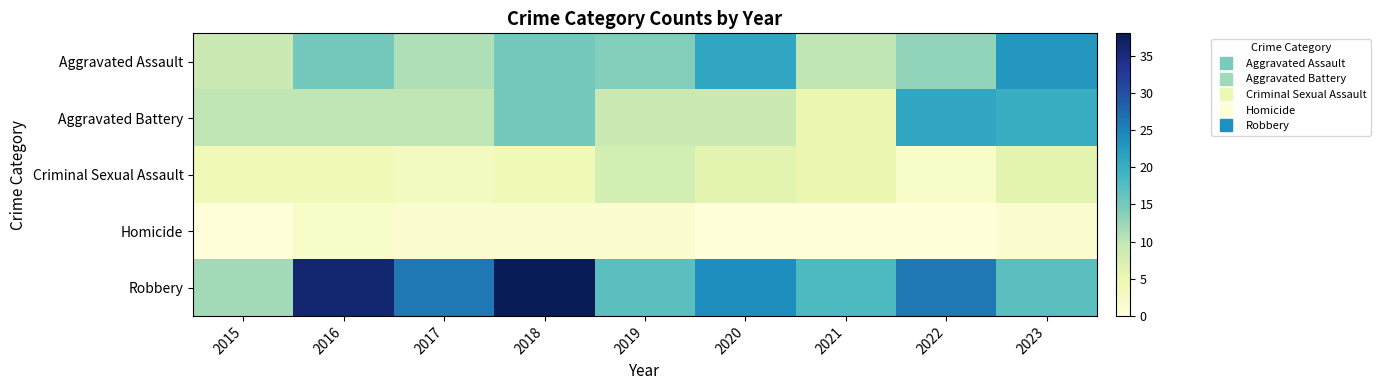

Reading left to right, what are all the values shown in this chart?

Aggravated Assault: 2015=9	2016=15	2017=11	2018=15	2019=14	2020=21	2021=10	2022=13	2023=23
Aggravated Battery: 2015=10	2016=10	2017=10	2018=15	2019=9	2020=9	2021=5	2022=21	2023=20
Criminal Sexual Assault: 2015=4	2016=4	2017=3	2018=4	2019=8	2020=6	2021=5	2022=2	2023=6
Homicide: 2015=0	2016=2	2017=1	2018=1	2019=1	2020=0	2021=0	2022=0	2023=1
Robbery: 2015=12	2016=36	2017=26	2018=38	2019=17	2020=24	2021=18	2022=26	2023=17